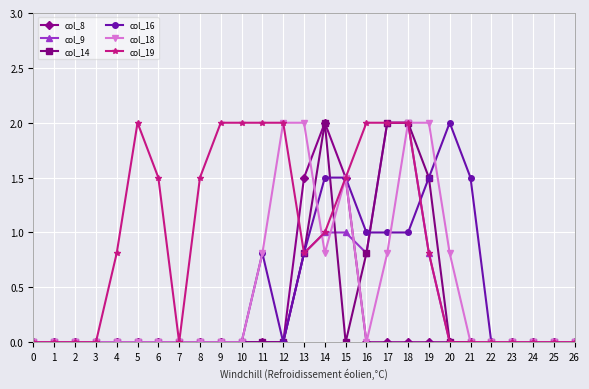

Is this an area chart (filled region under the line)?

No